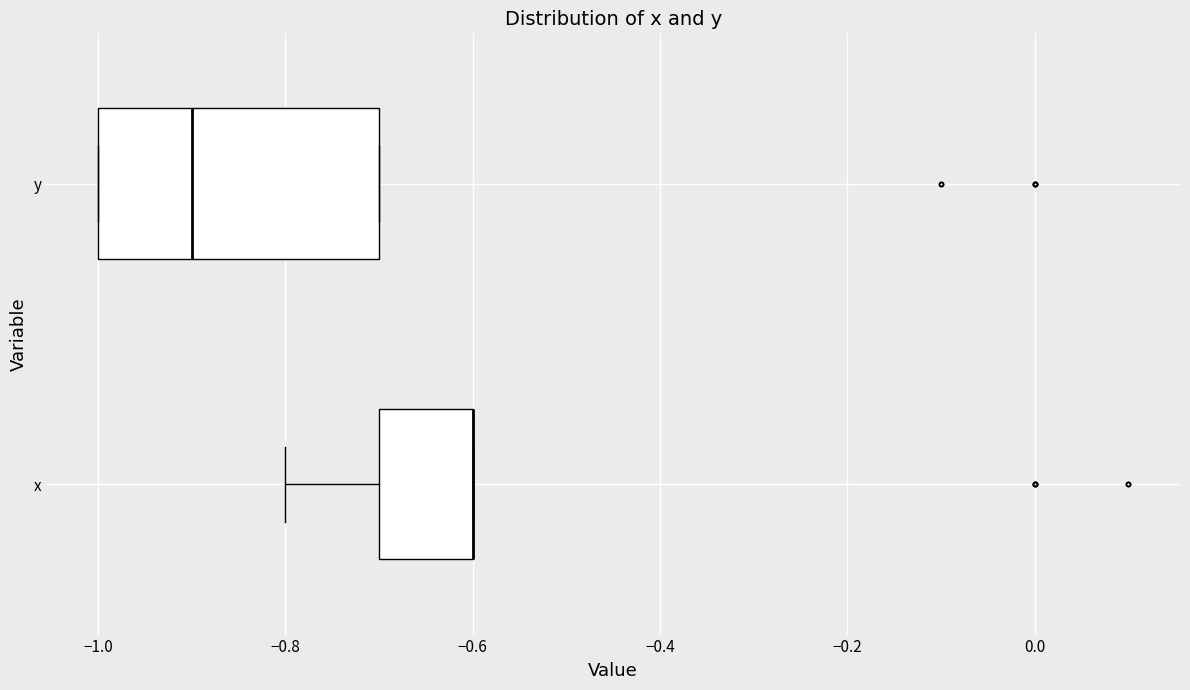

Reading bottom to top, read every box against the x-axis: the position of its median line, the range the box covers, and the ends of its whiskers. The values are not printed on the chart, so give them approximately, as read against the axis.

x: median -0.6 (drawn on the box's right edge), box -0.7 to -0.6, whiskers -0.8 to -0.6
y: median -0.9, box -1.0 to -0.7, whiskers -1.0 to -0.7